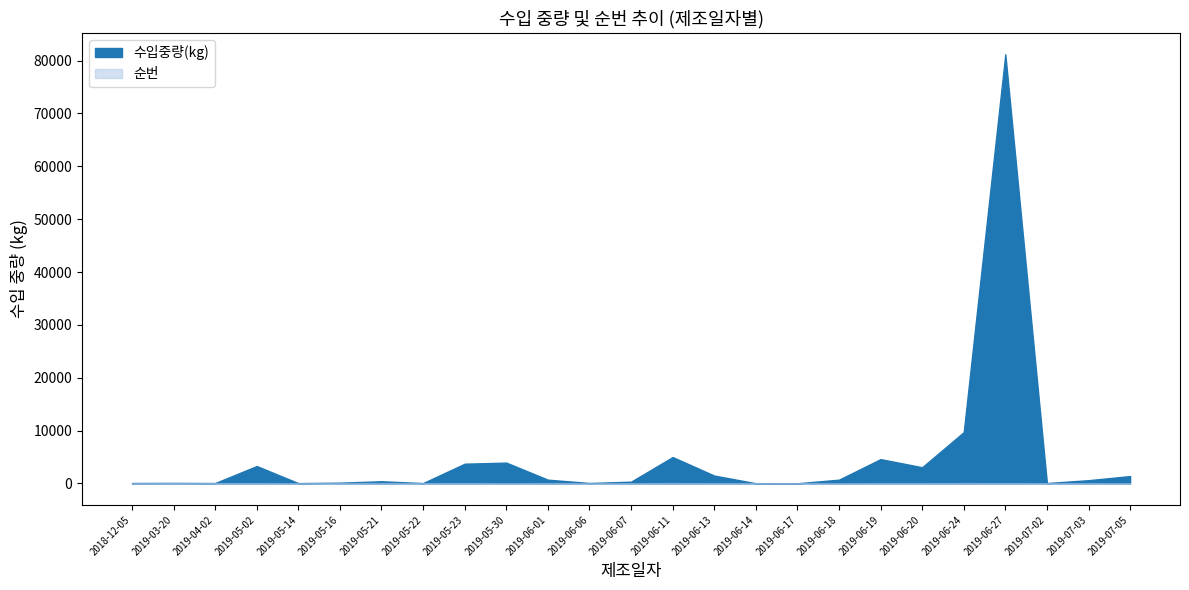

Rank the series by their average value, from highest to lowest.

수입중량(kg), 순번